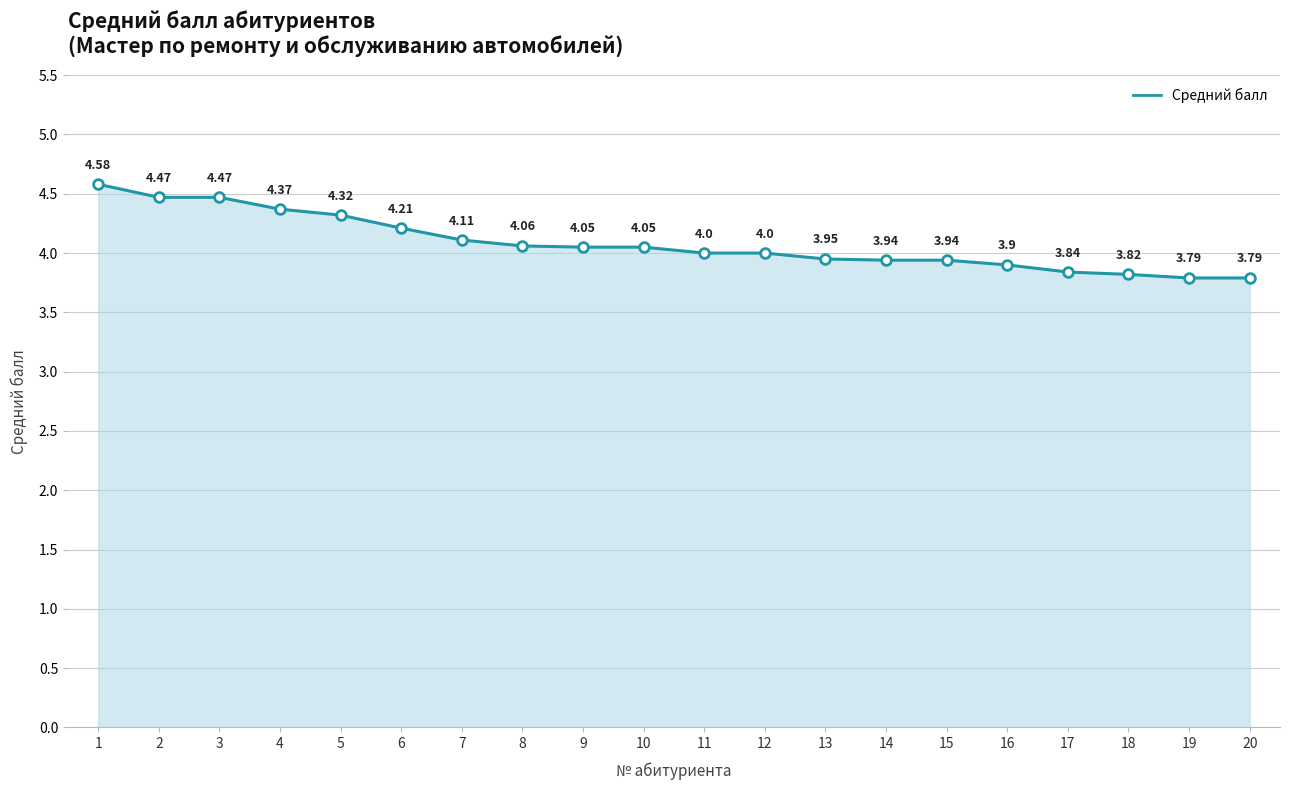

What is the difference between the values at 19 and 4?

0.6